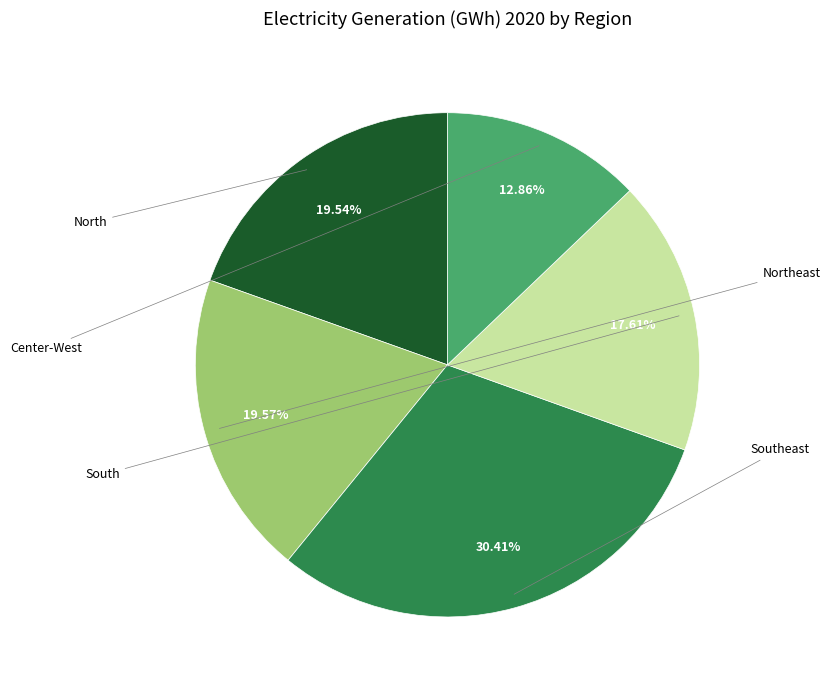

How many slices are in this pie chart?

5